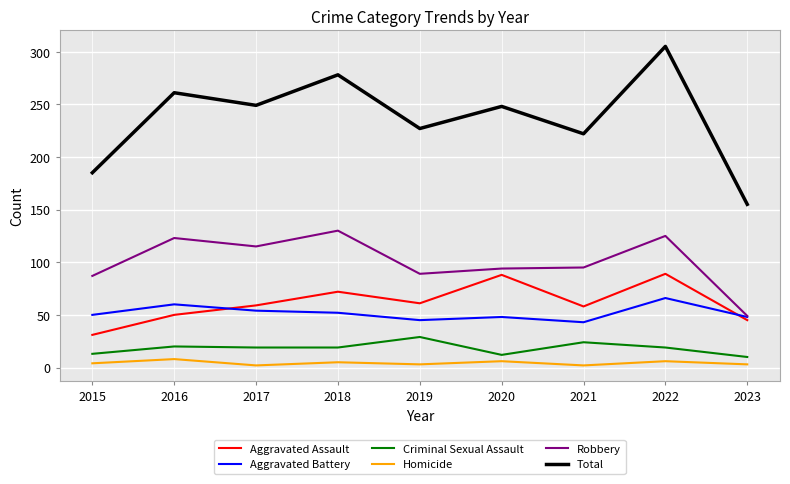

Where do Aggravated Battery and Aggravated Assault first cross each other?

2016 and 2017